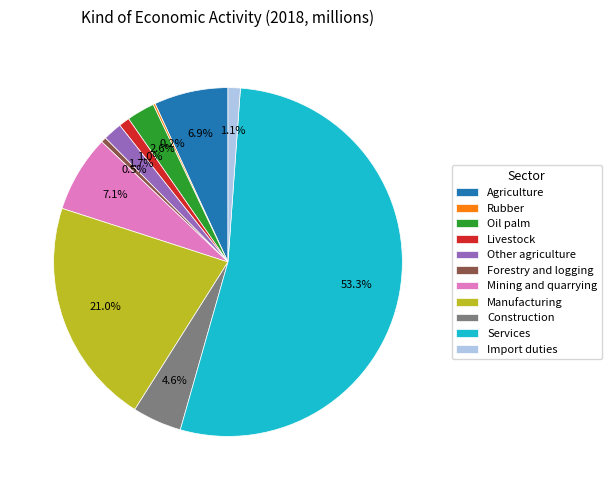

What is the largest slice in the pie chart?

Services